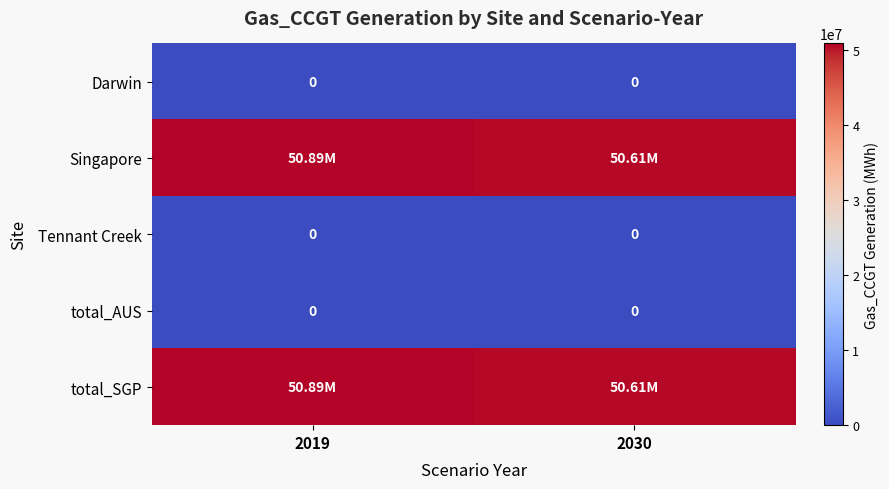

At which category is the sum across all series the highest?

2019